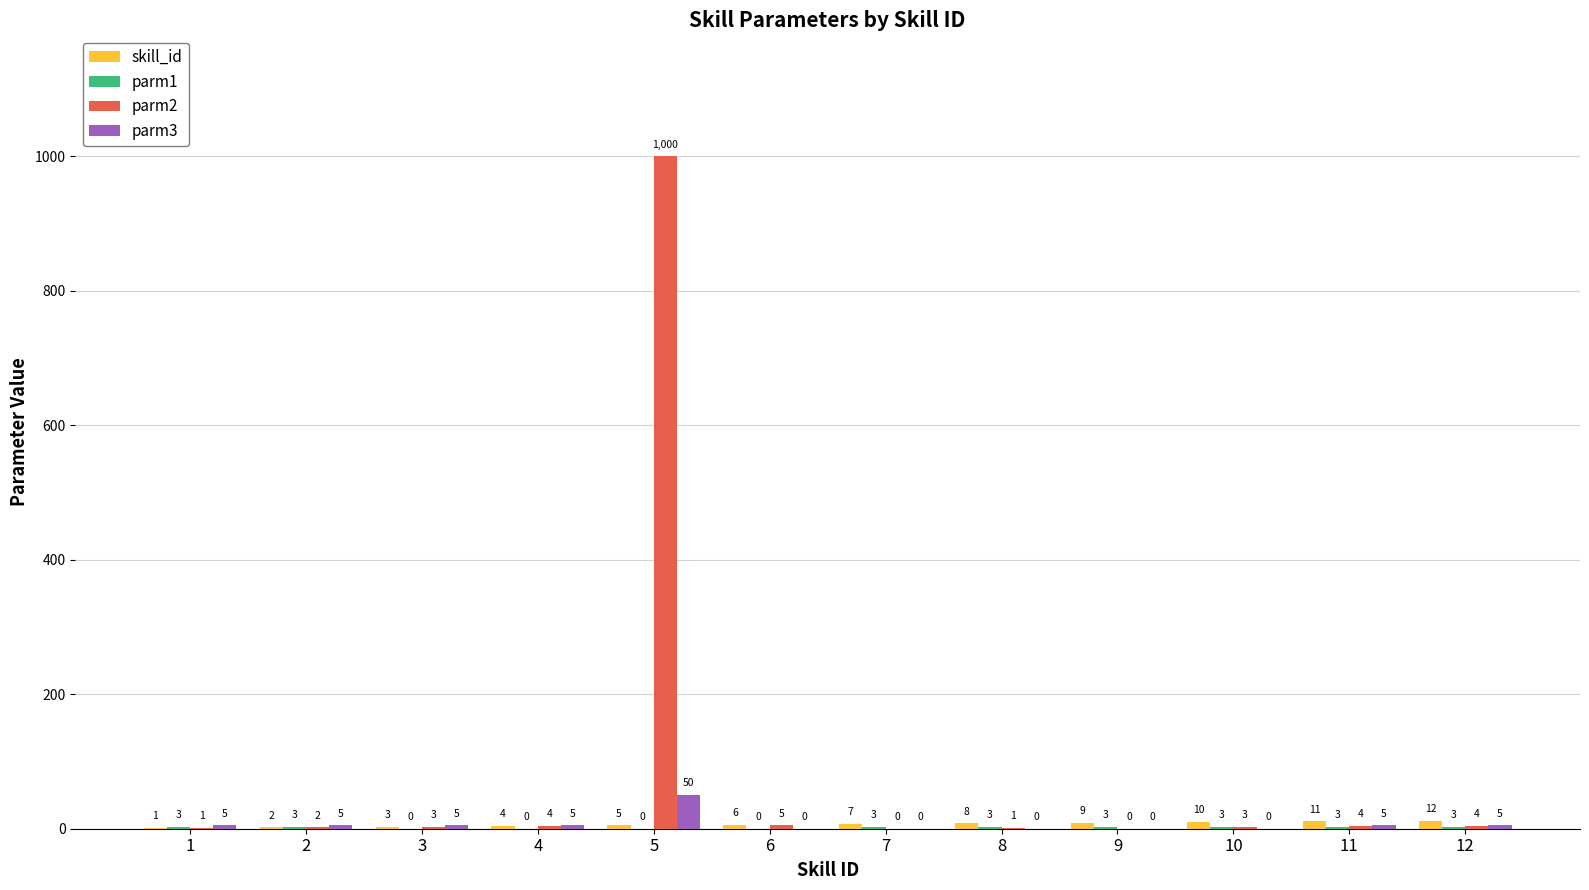

Which category has the highest value across all series?

5